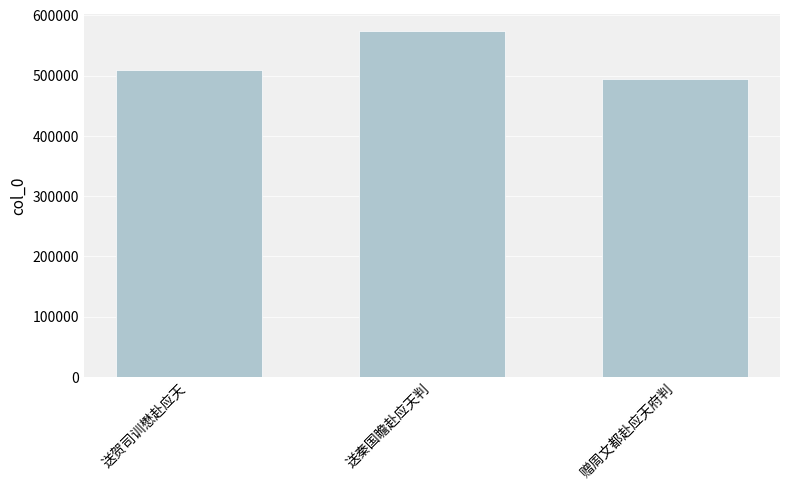

What is the label of the 3rd bar from the left?

赠周文都赴应天府判